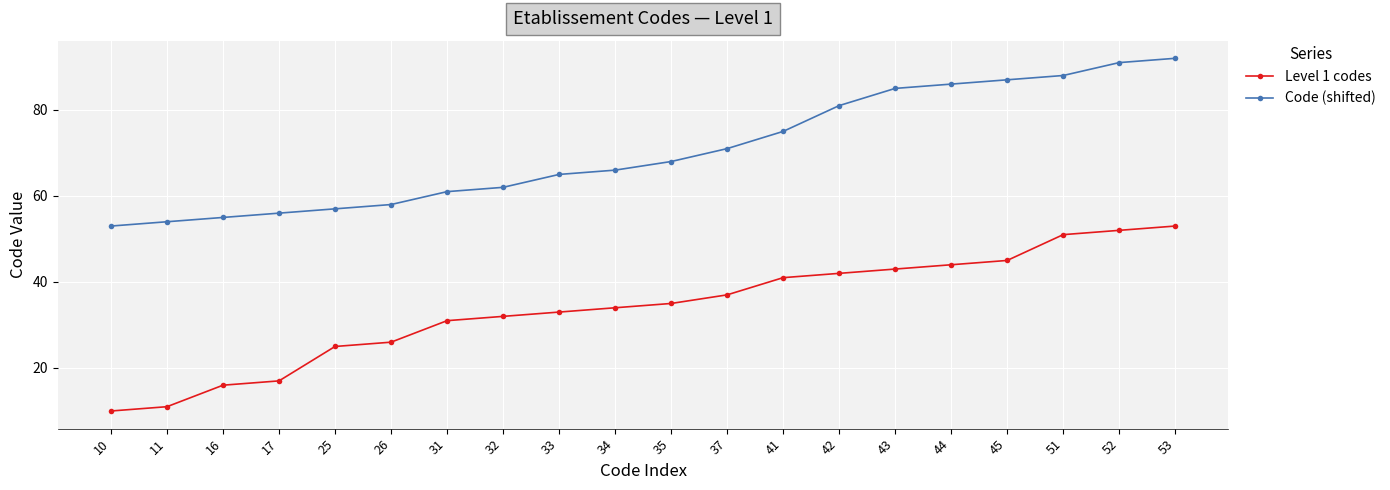

At which label is Level 1 codes closest to 31?

31